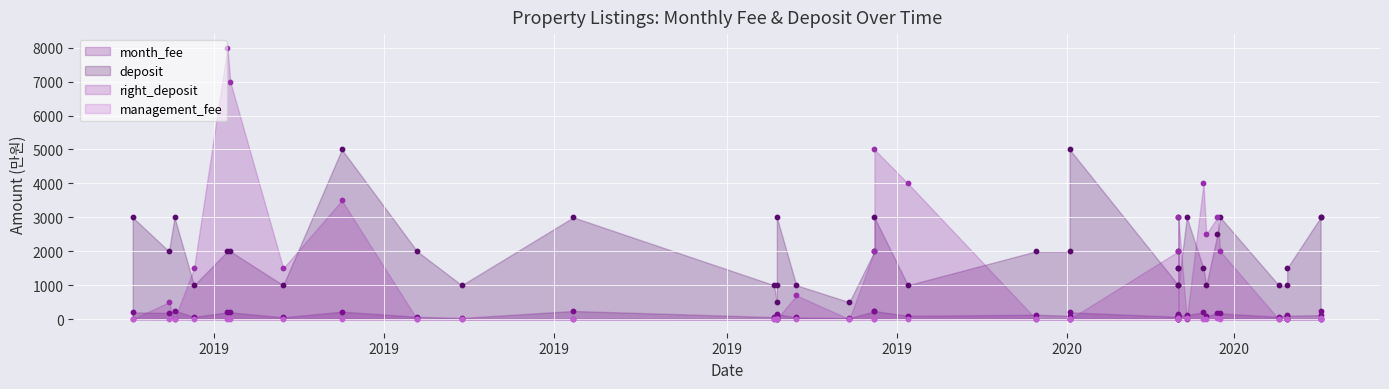

Which series has the largest total across all categories?

deposit